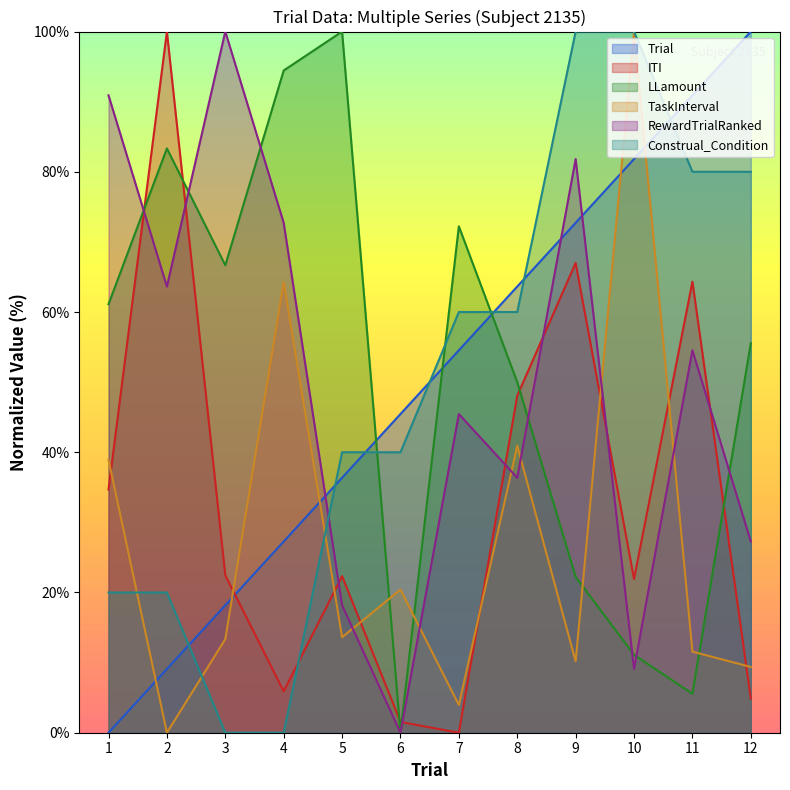

Reading right to left, extract all data points from this chart.

Trial: 12=100.0	11=90.9	10=81.8	9=72.7	8=63.6	7=54.5	6=45.5	5=36.4	4=27.3	3=18.2	2=9.1	1=0.0
ITI: 12=4.9	11=64.3	10=21.9	9=67.0	8=48.1	7=0.0	6=1.5	5=22.3	4=5.9	3=22.5	2=100.0	1=34.7
LLamount: 12=55.6	11=5.6	10=11.1	9=22.2	8=50.0	7=72.2	6=0.0	5=100.0	4=94.4	3=66.7	2=83.3	1=61.1
TaskInterval: 12=9.4	11=11.6	10=100.0	9=10.2	8=40.9	7=4.0	6=20.4	5=13.6	4=64.3	3=13.4	2=0.0	1=38.9
RewardTrialRanked: 12=27.3	11=54.5	10=9.1	9=81.8	8=36.4	7=45.5	6=0.0	5=18.2	4=72.7	3=100.0	2=63.6	1=90.9
Construal_Condition: 12=80.0	11=80.0	10=100.0	9=100.0	8=60.0	7=60.0	6=40.0	5=40.0	4=0.0	3=0.0	2=20.0	1=20.0